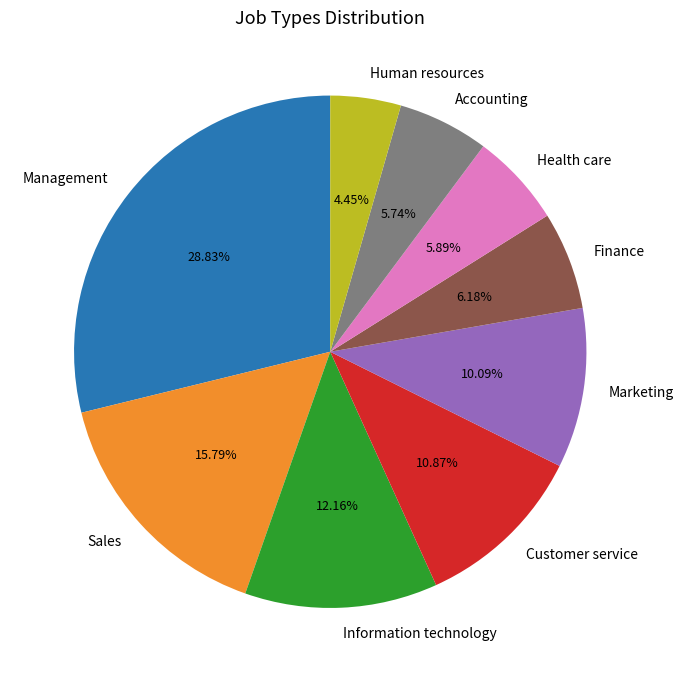

How many slices are in this pie chart?

9